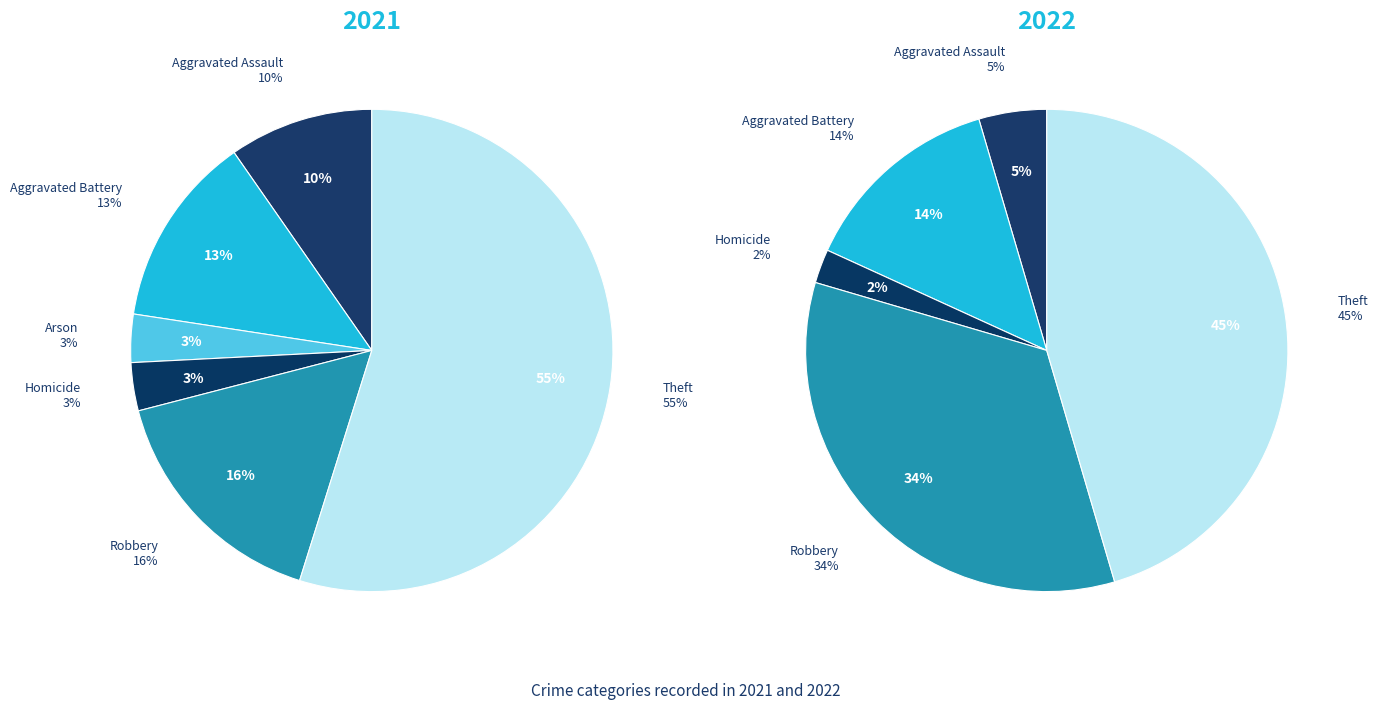

What is the majority slice?

Theft